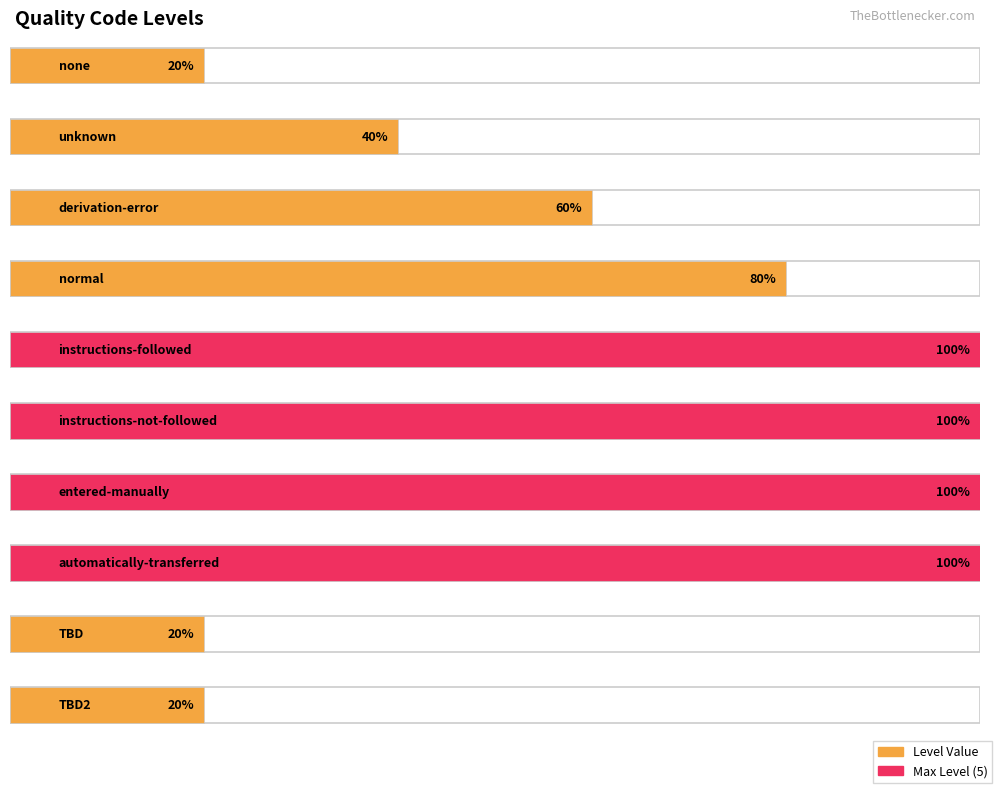

What is the average value?

3